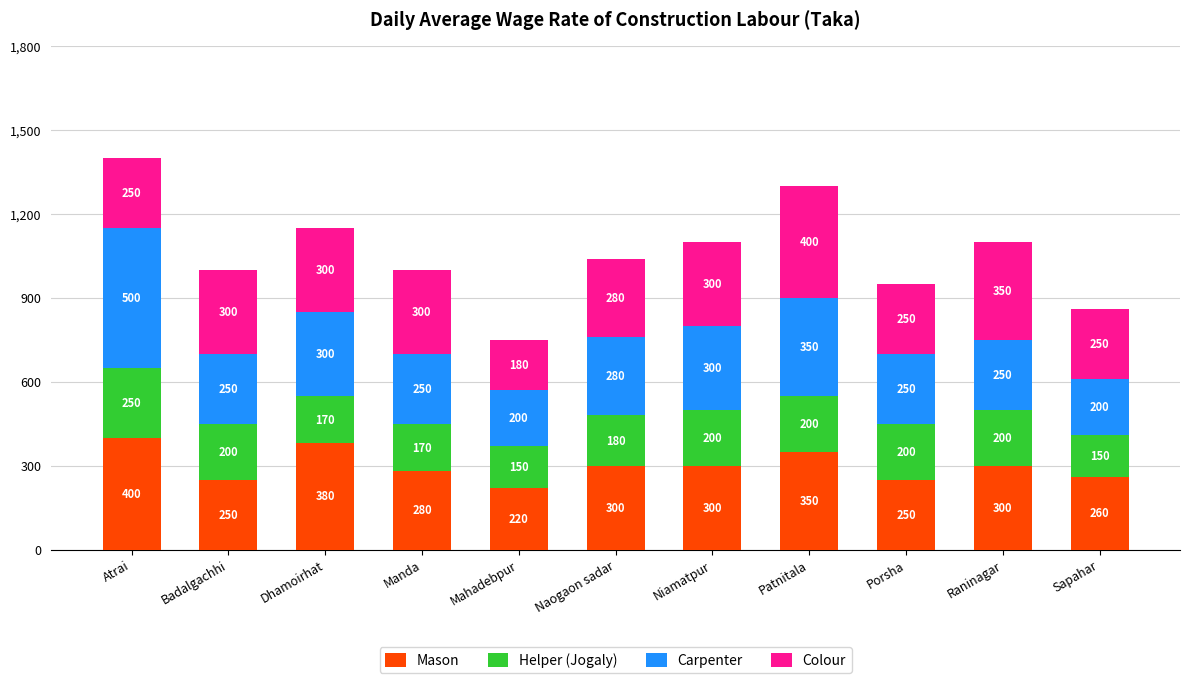

The Mason series shows 400 at Atrai. True or false?

True